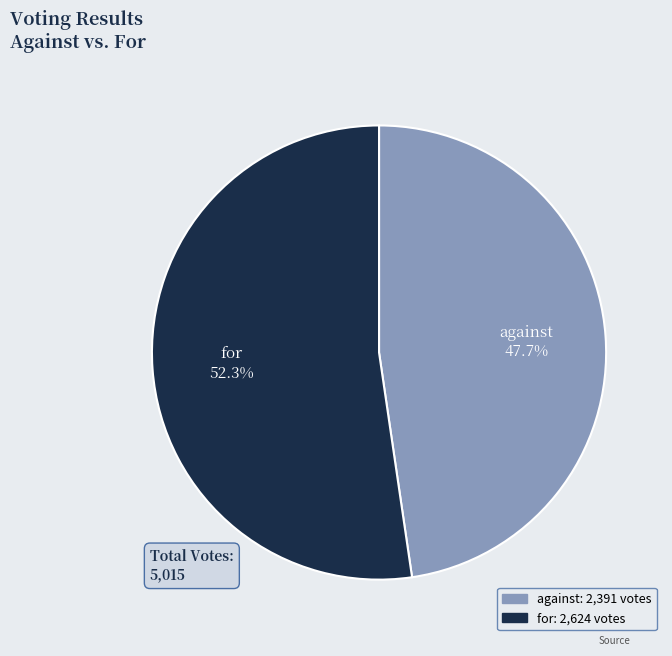

What is the smallest slice in the pie chart?

against